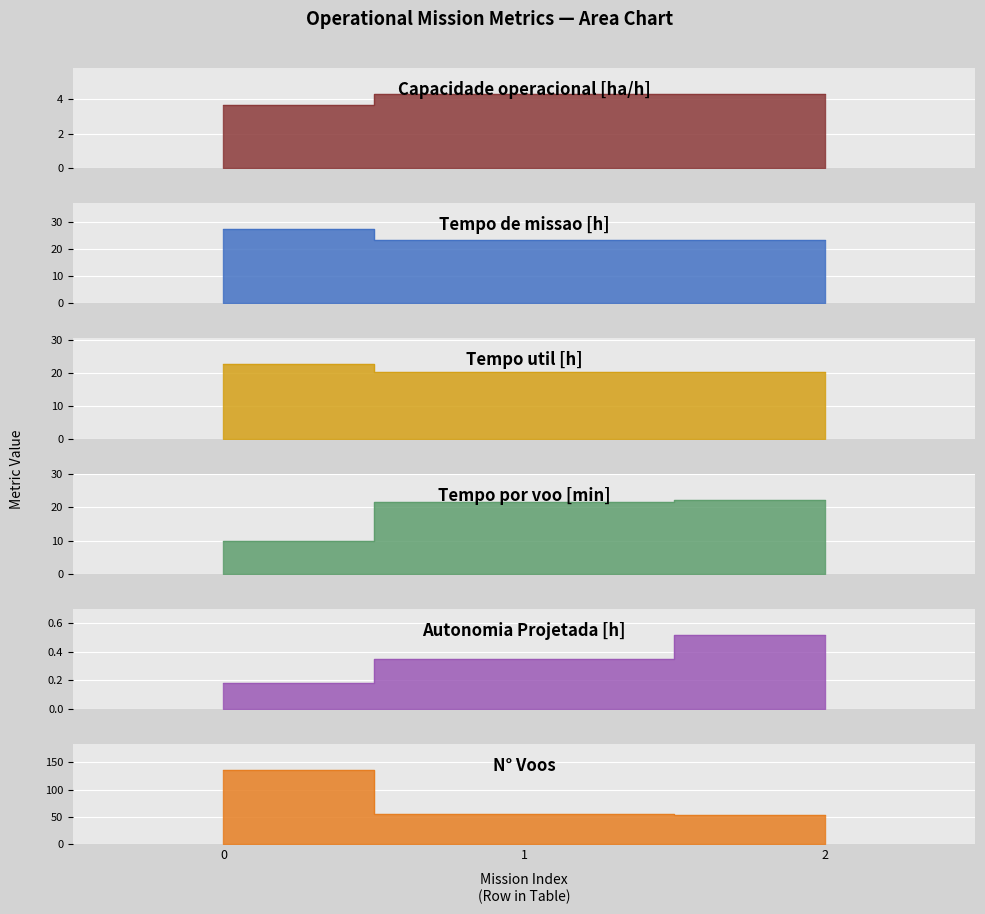

Which series has the widest spread of values?

N° Voos line